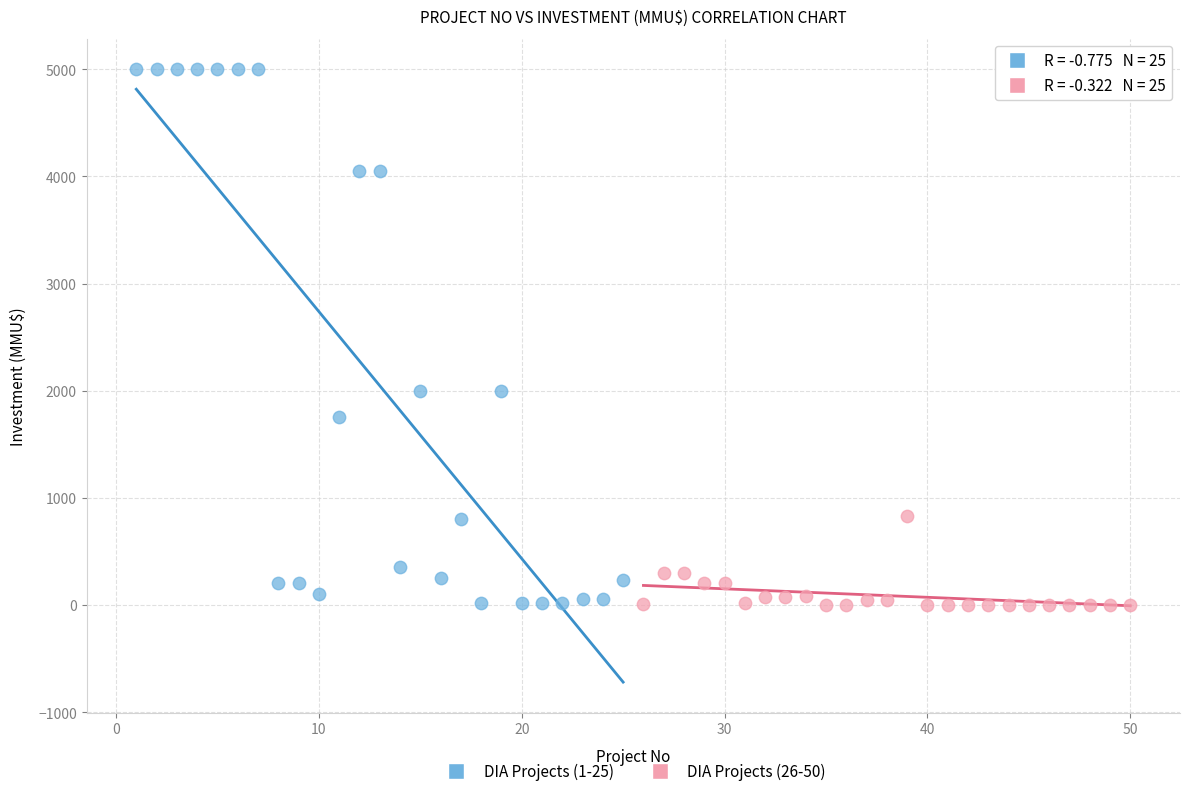

Which series contains the highest Y value?

DIA Projects (1-25)